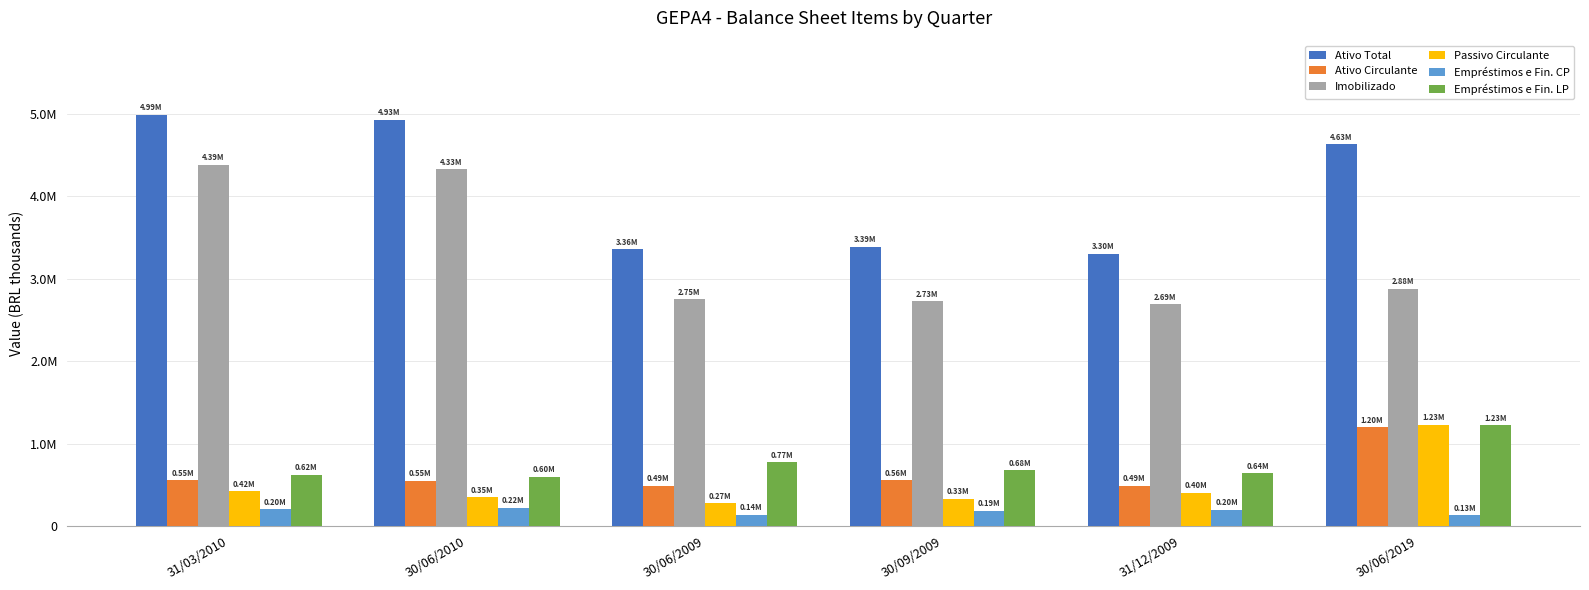

What is the label of the 5th bar from the left?

31/12/2009